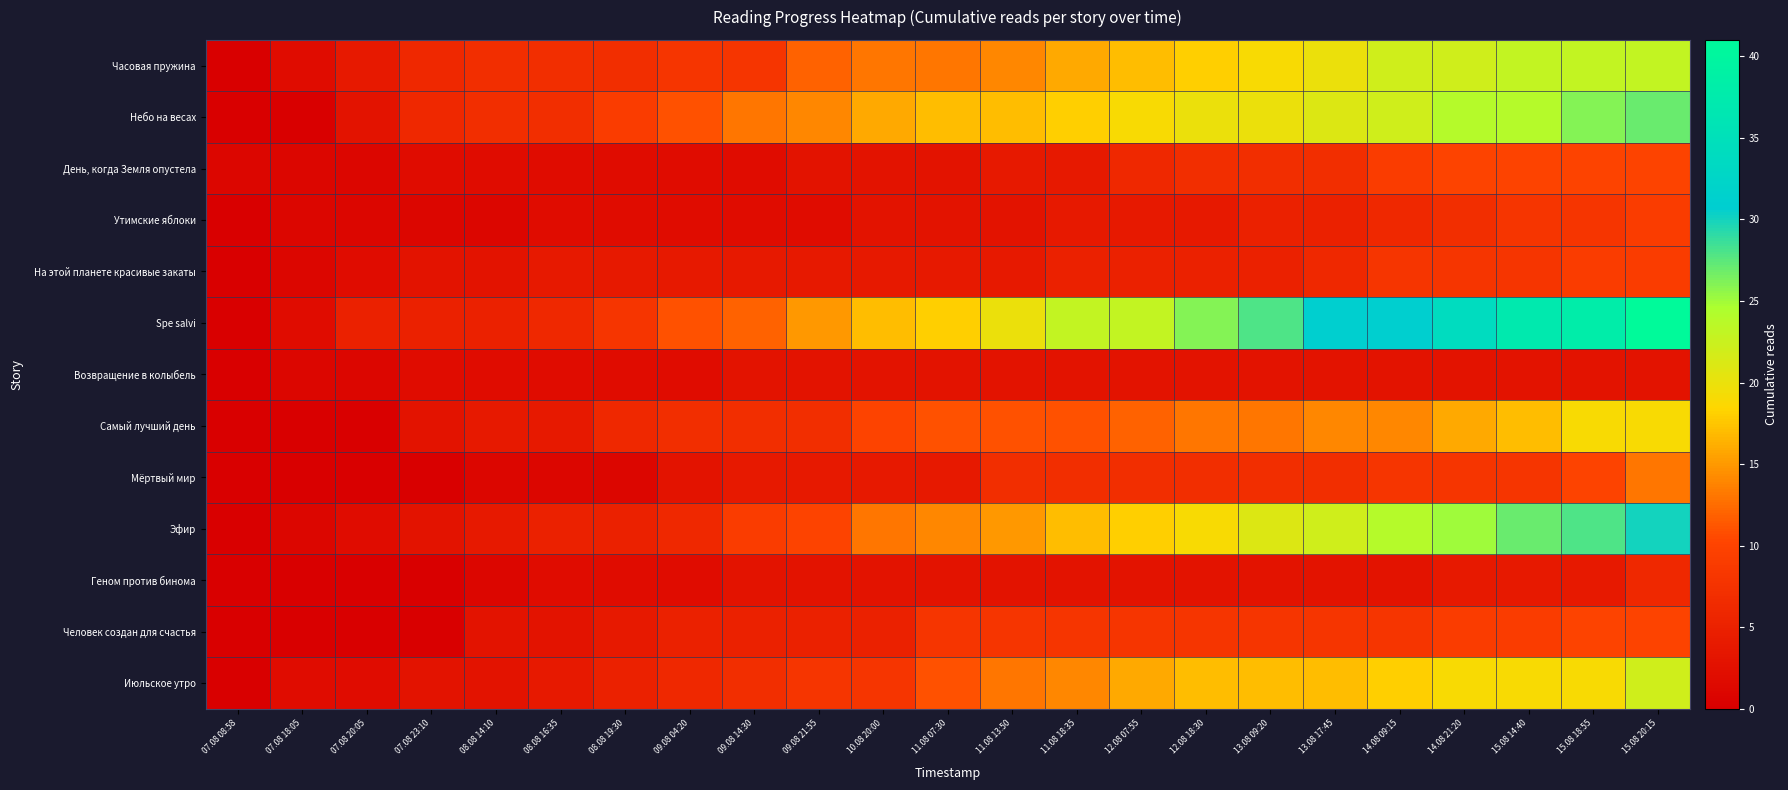

Rank the series at 14.08 09:15 from highest to lowest value.

Spe salvi, Эфир, Часовая пружина, Небо на весах, Июльское утро, Самый лучший день, День, когда Земля опустела, На этой планете красивые закаты, Мёртвый мир, Человек создан для счастья, Утимские яблоки, Возвращение в колыбель, Геном против бинома